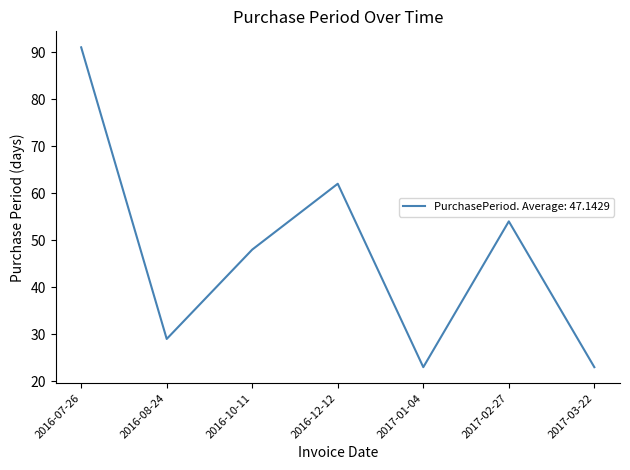

At which label is the value closest to 57?

2017-02-27